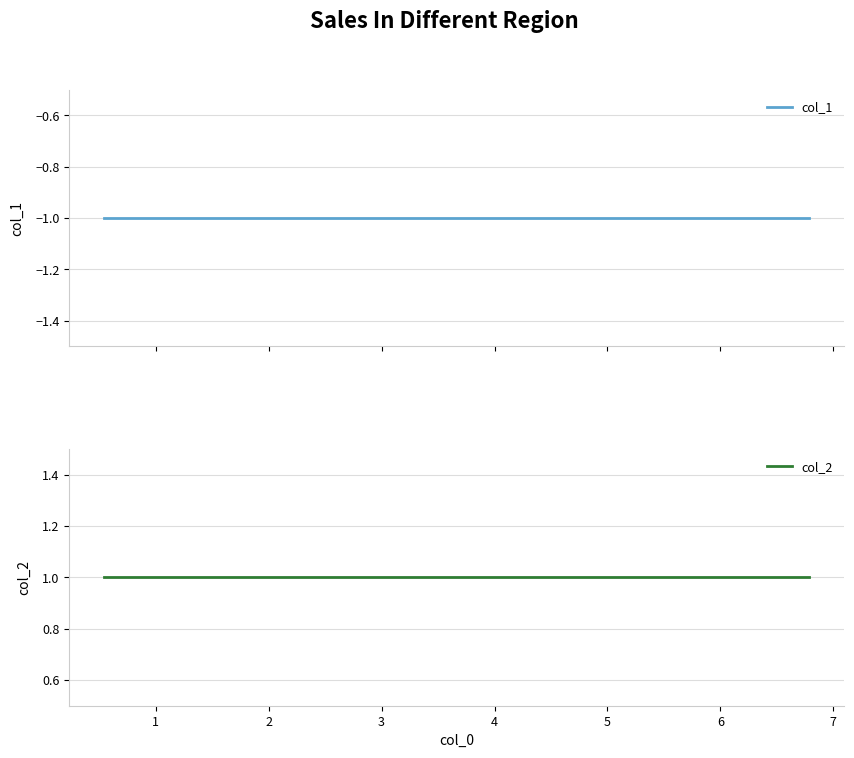

Rank the series by their average value, from highest to lowest.

col_2, col_1